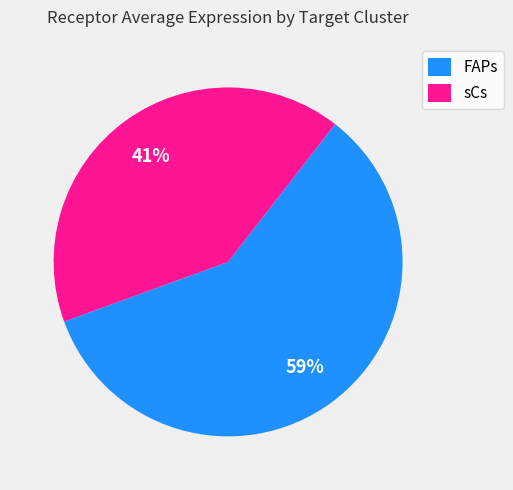

To the nearest percent, what is the difference between the largest and smallest slice percentages?

18%